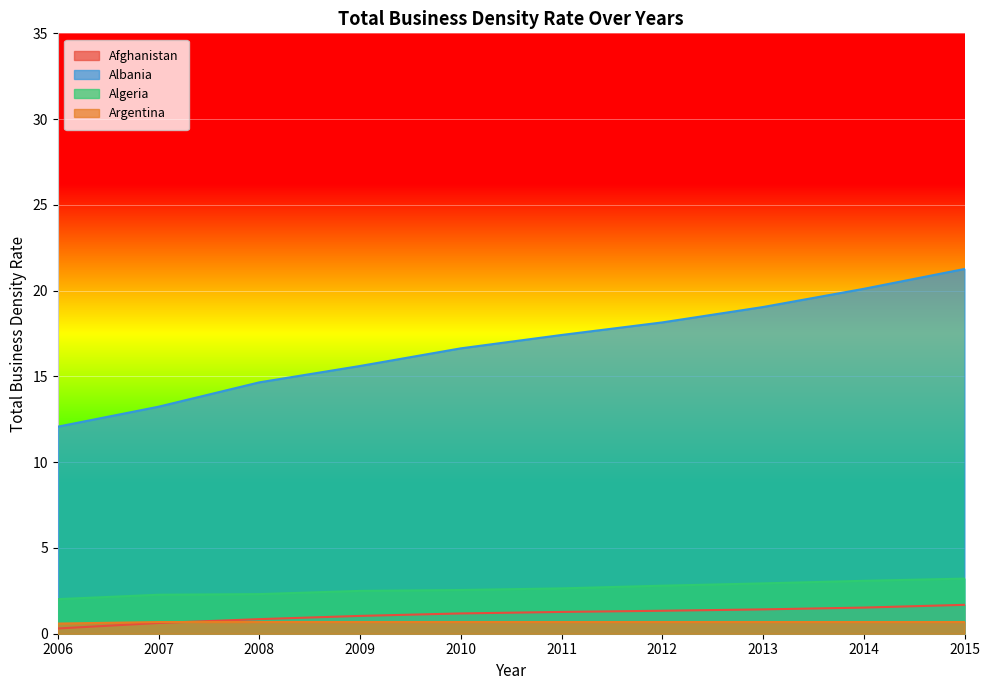

Which series has the widest spread of values?

Albania